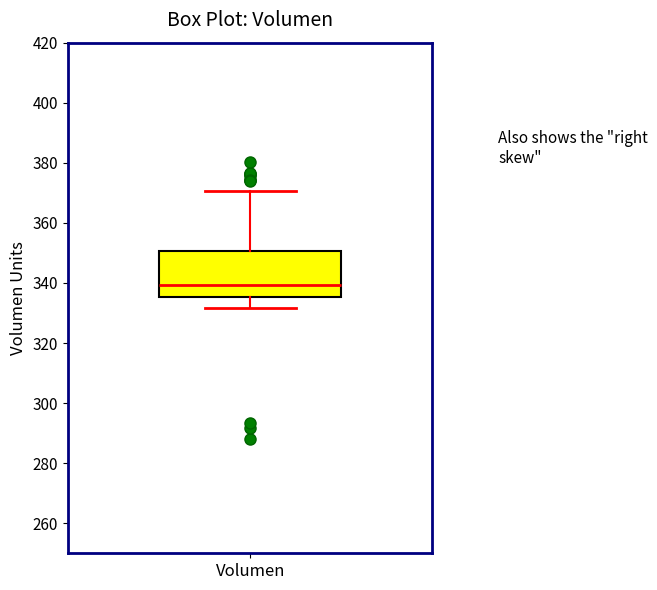

Transcribe this box plot: give where the median line is, the range the box spans, and where the two whiskers end, as read against the y-axis. The values are not printed on the chart, so give them approximately, as read against the axis.

median 340, box 336 to 350, whiskers 332 to 370